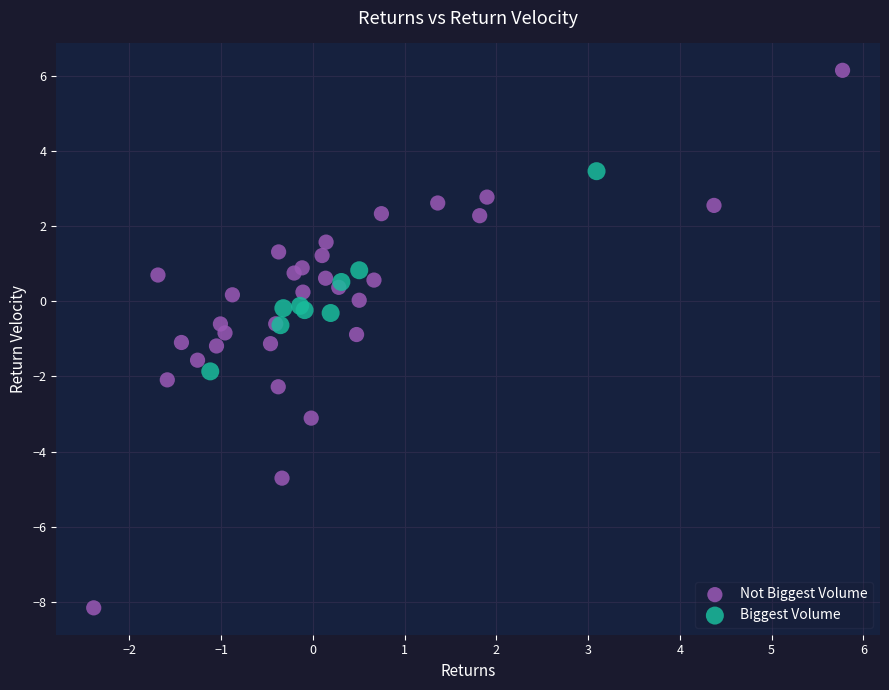

Which series has the largest Y range (max minus min)?

Not Biggest Volume